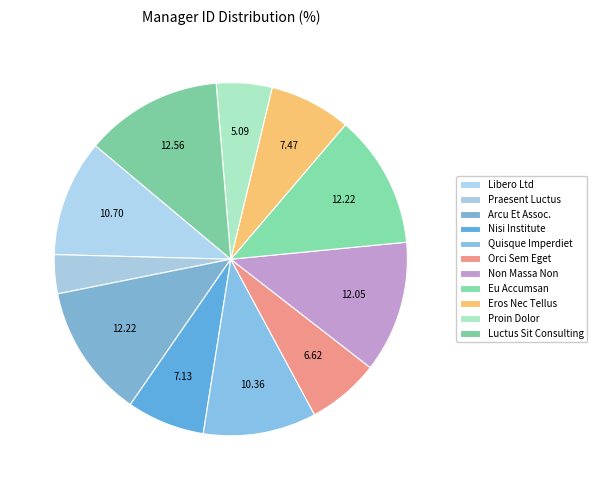

The Nisi Institute slice represents 1% of the pie. True or false?

False